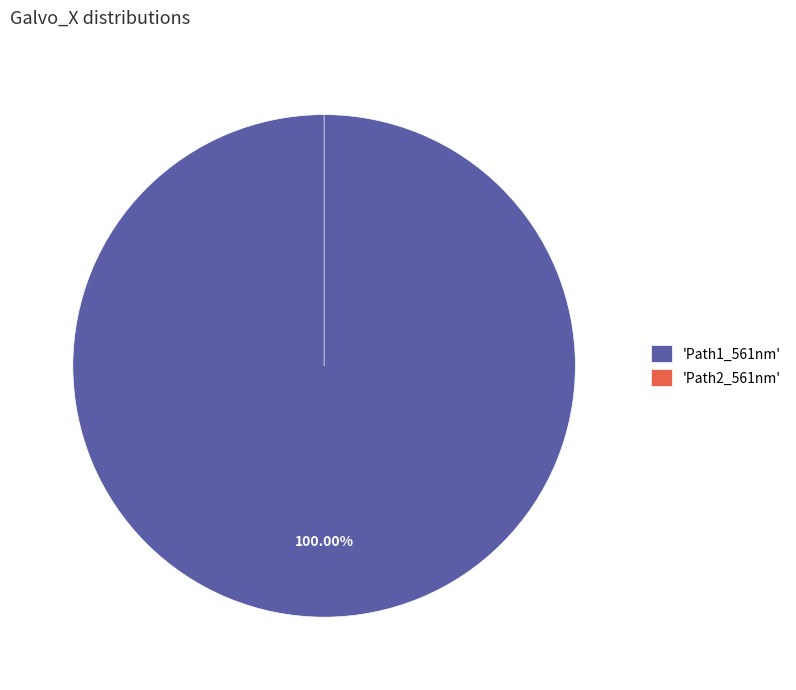

Is there any slice that represents more than half of the pie?

Yes